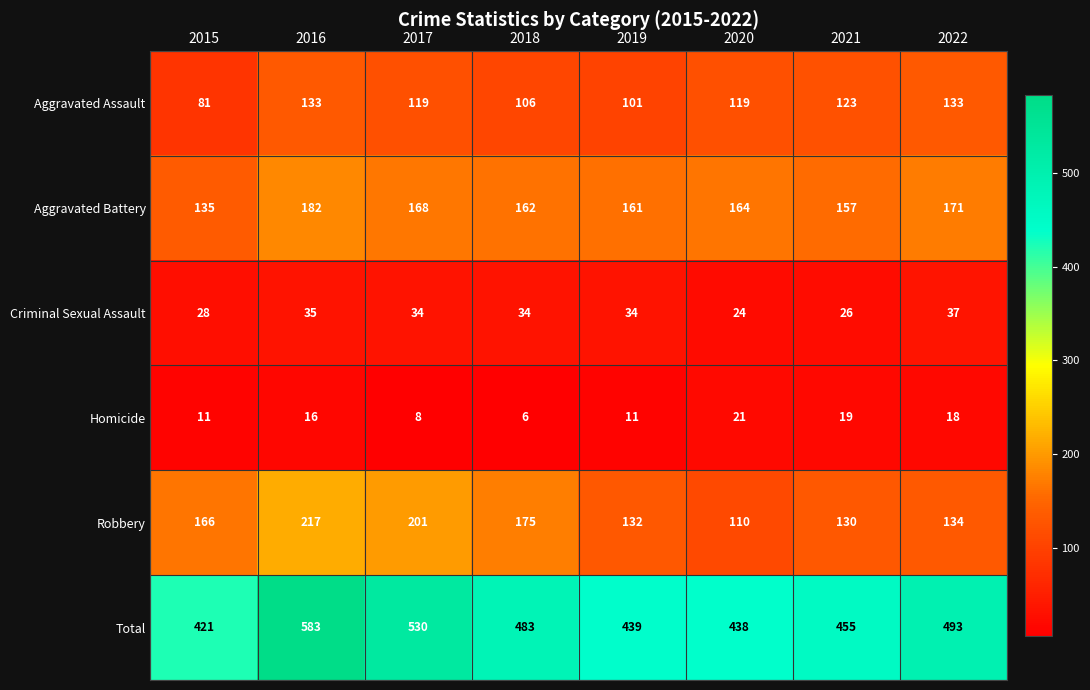

Rank the categories by Total value from lowest to highest.

2015, 2020, 2019, 2021, 2018, 2022, 2017, 2016